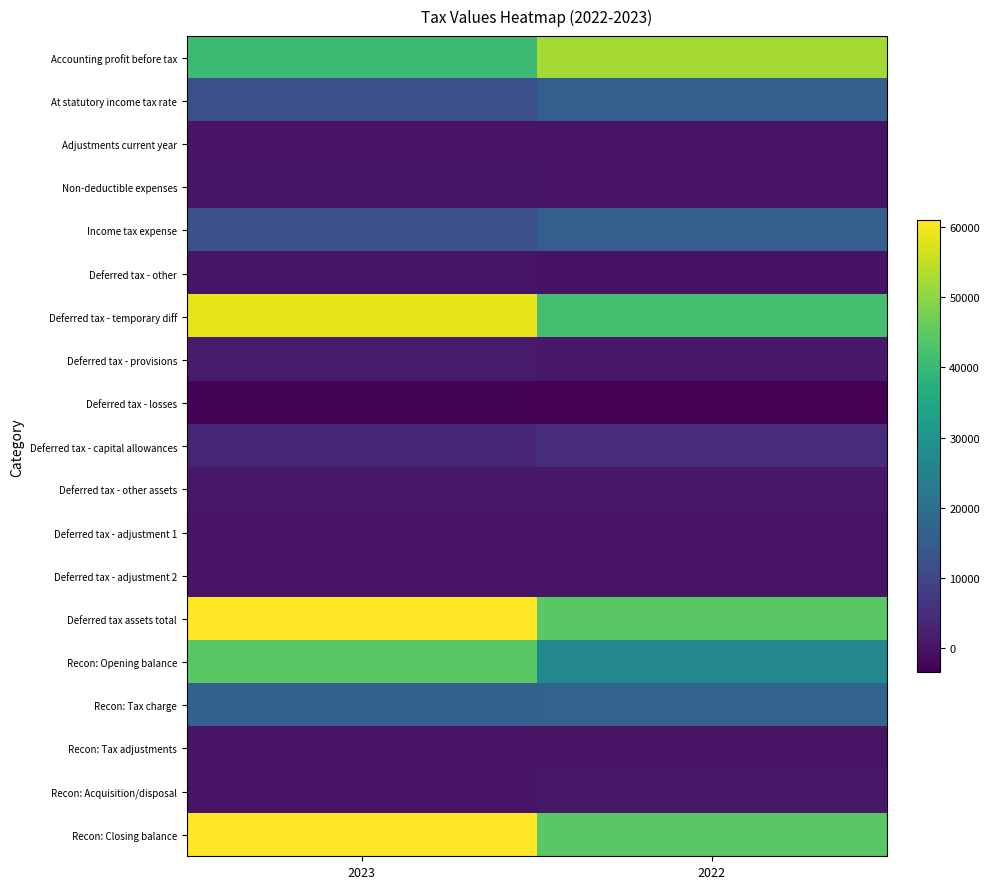

Between 2022 and 2023, which is larger?

2022